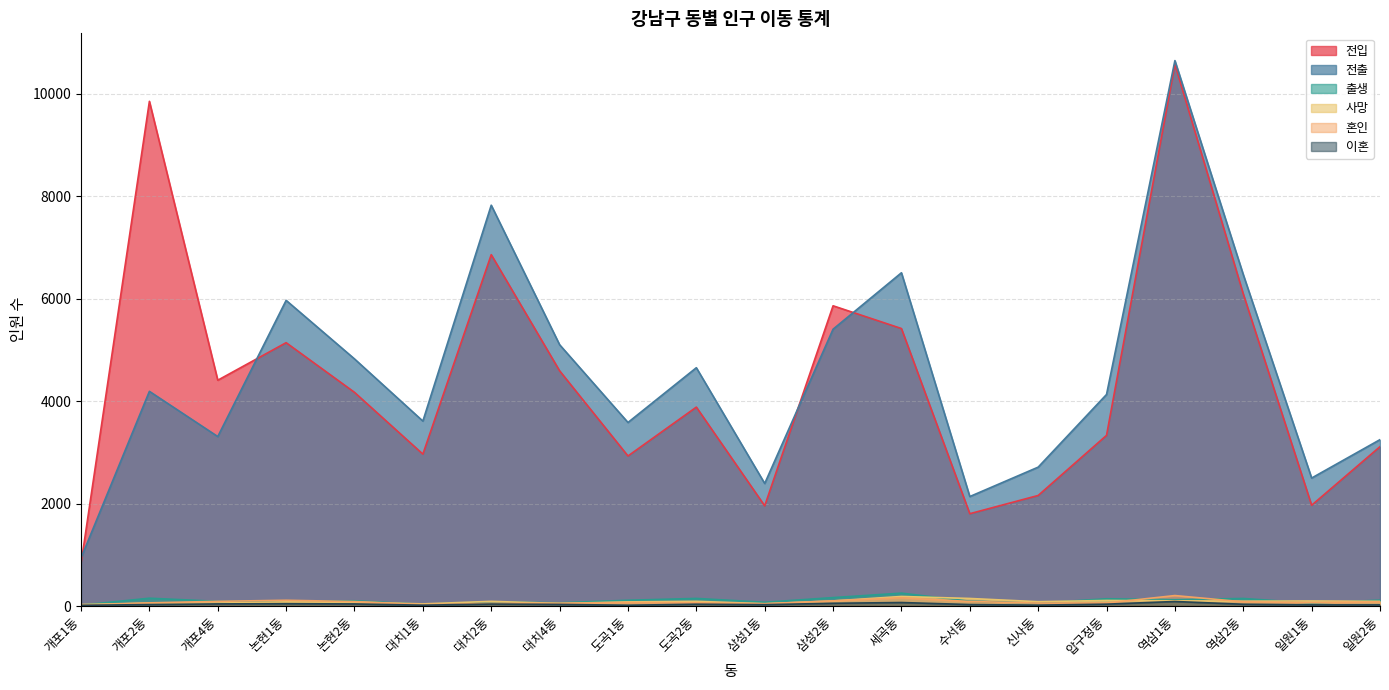

At which category does the chart reach its peak across all series?

역삼1동